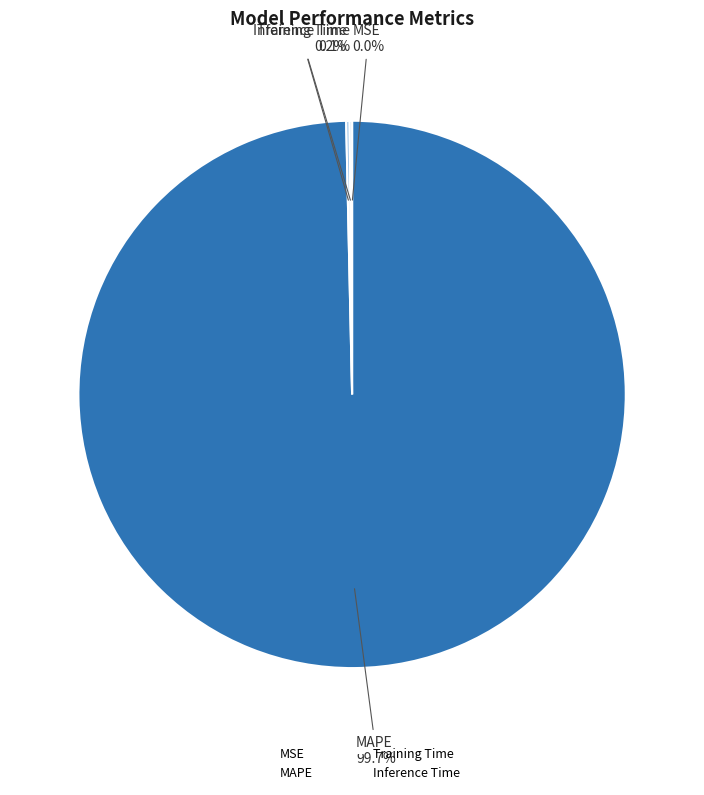

Is it true that MAPE is 100% of the pie?

True